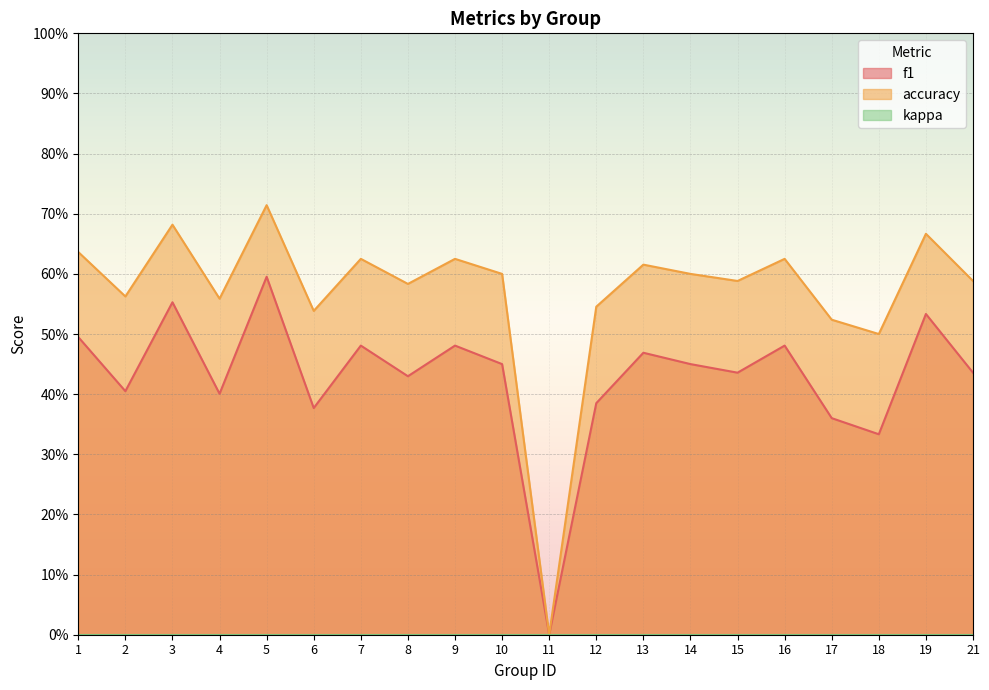

Reading right to left, what are all the values shown in this chart?

f1: 0.4	0.5	0.3	0.4	0.5	0.4	0.5	0.5	0.4	0.0	0.5	0.5	0.4	0.5	0.4	0.6	0.4	0.6	0.4	0.5
accuracy: 0.6	0.7	0.5	0.5	0.6	0.6	0.6	0.6	0.5	0.0	0.6	0.6	0.6	0.6	0.5	0.7	0.6	0.7	0.6	0.6